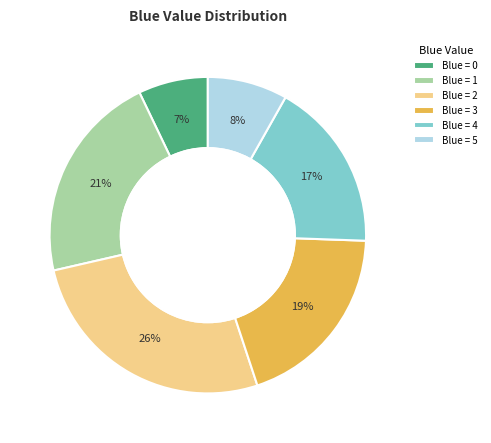

To the nearest percent, what is the difference between the Blue = 2 and Blue = 3 slice percentages?

7%